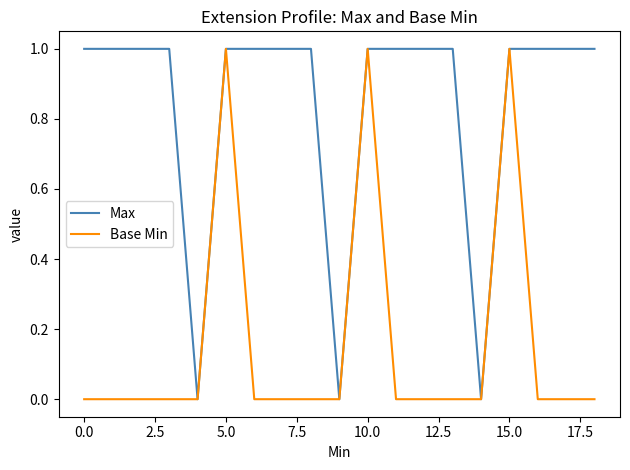

What is the sum of all Base Min values?

3